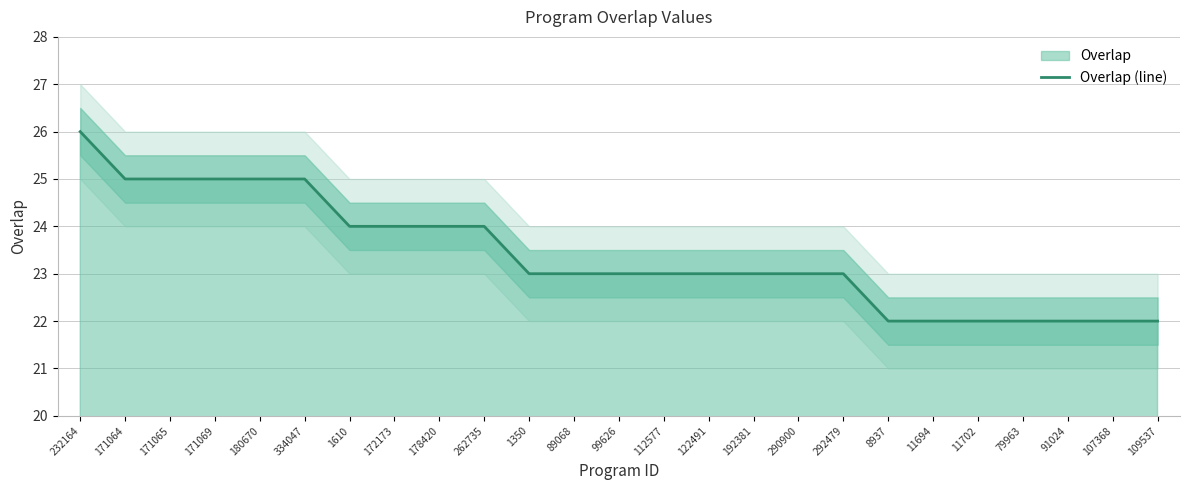

What is the value of the 22nd point from the left?

22